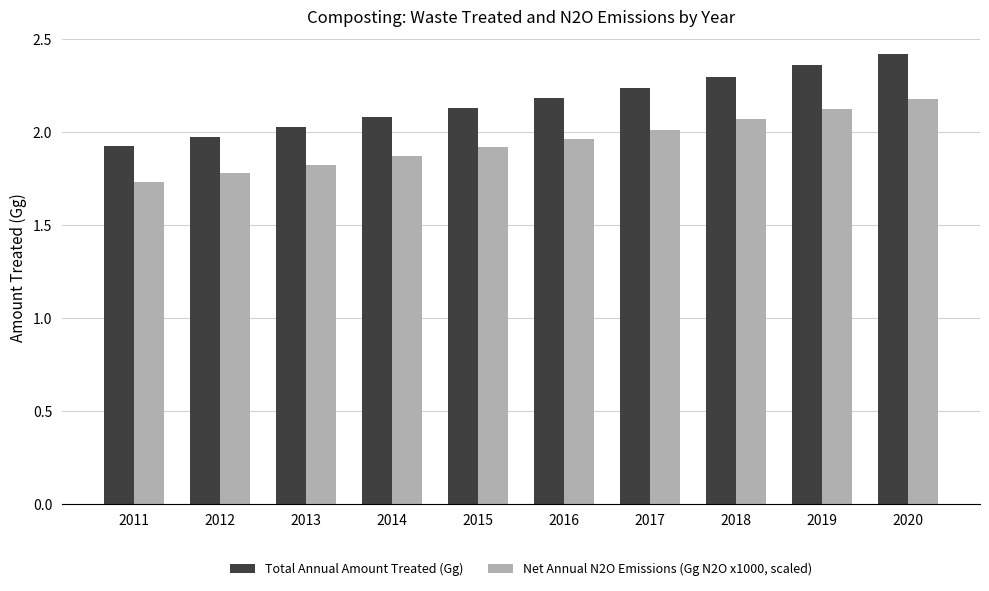

What is the total value across all series at 2018?

4.4